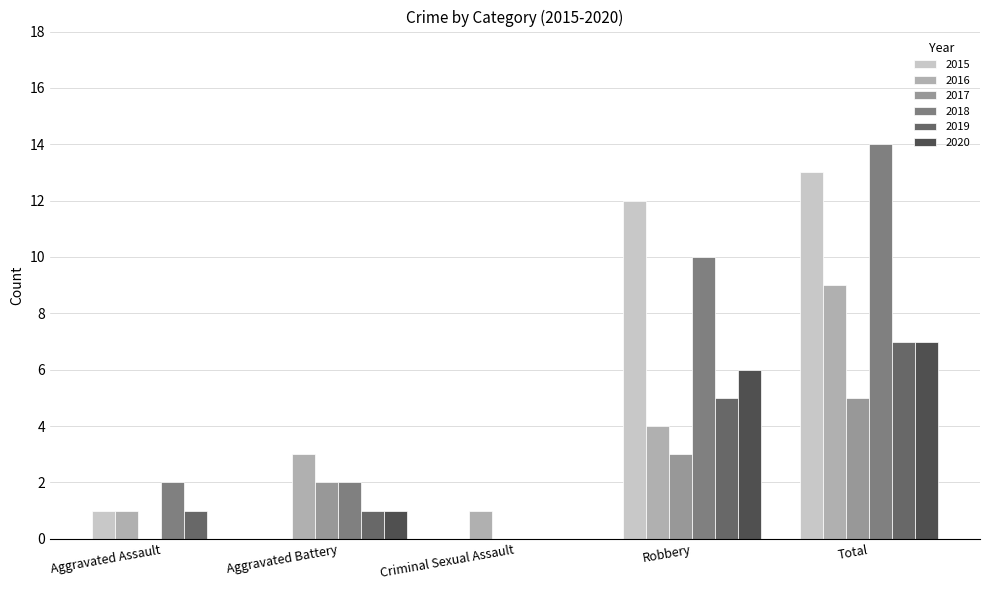

How many categories are shown in the chart?

5